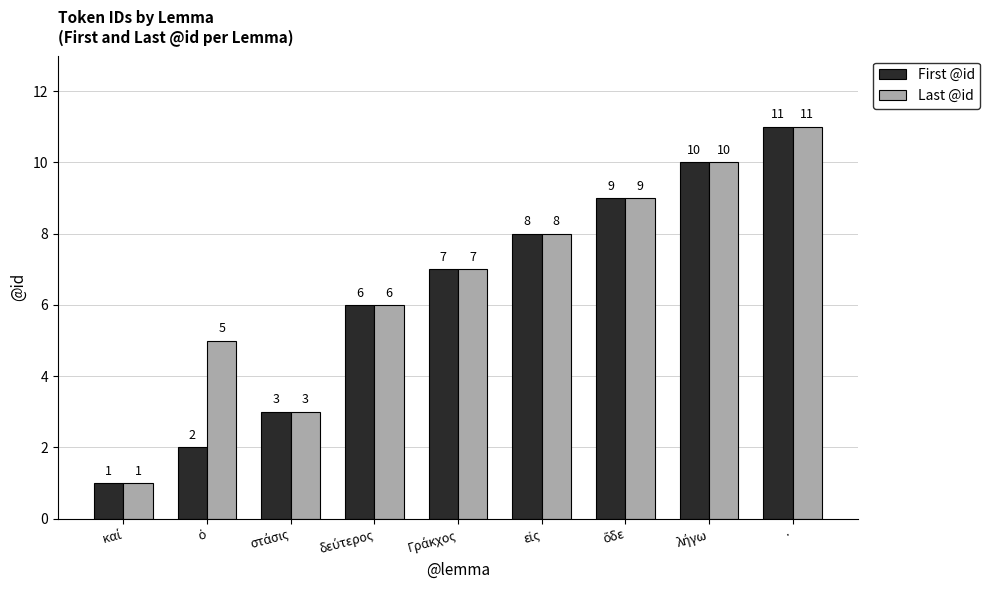

Rank the series by their average value, from lowest to highest.

First @id, Last @id